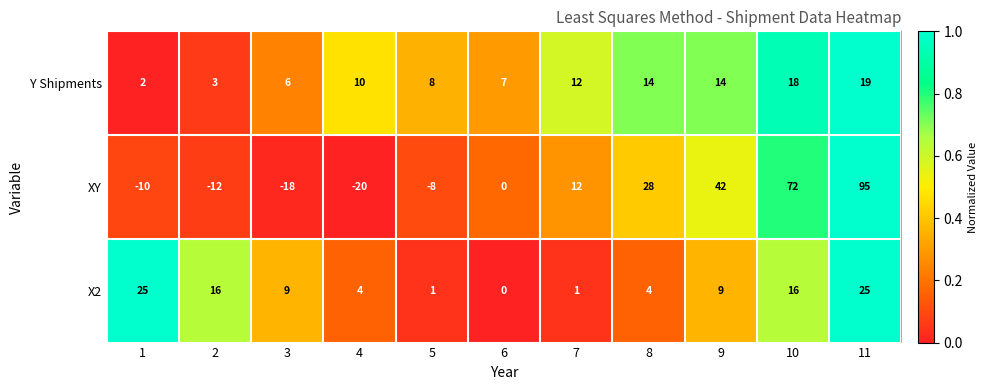

List the series in order of their peak value, lowest first.

Y Shipments, X2, XY